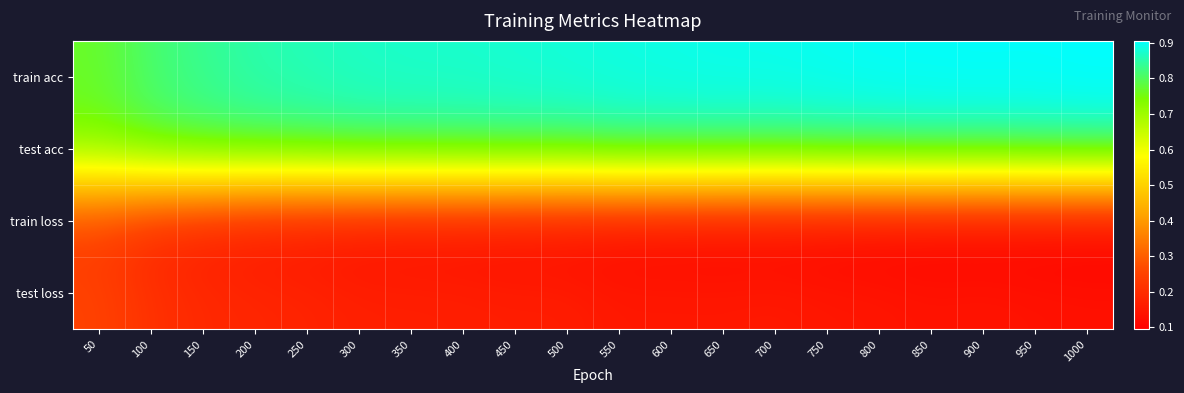

At how many categories does at least one series exceed 0?

20